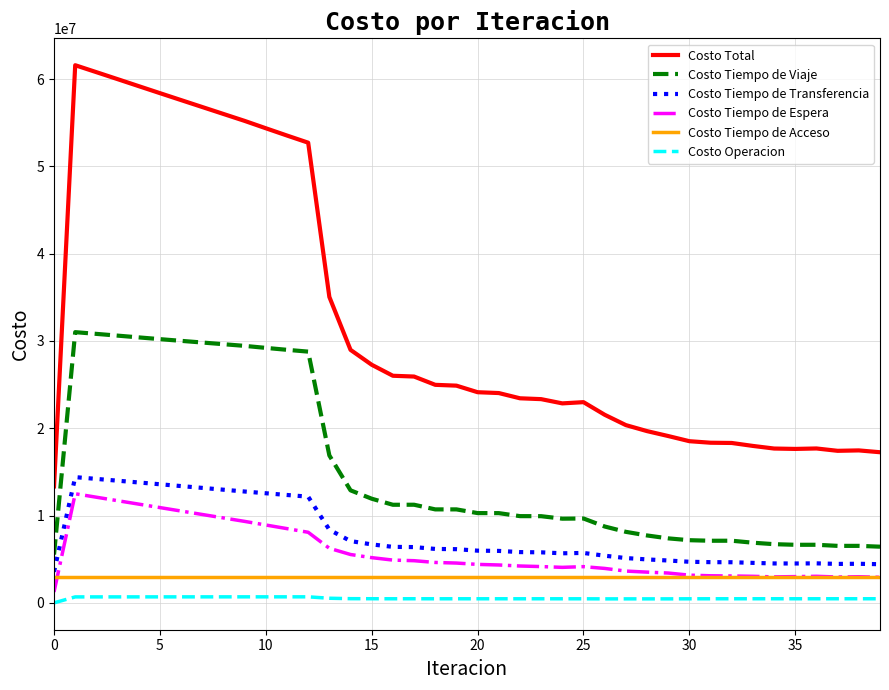

What is the greatest value displayed?

61596902.9